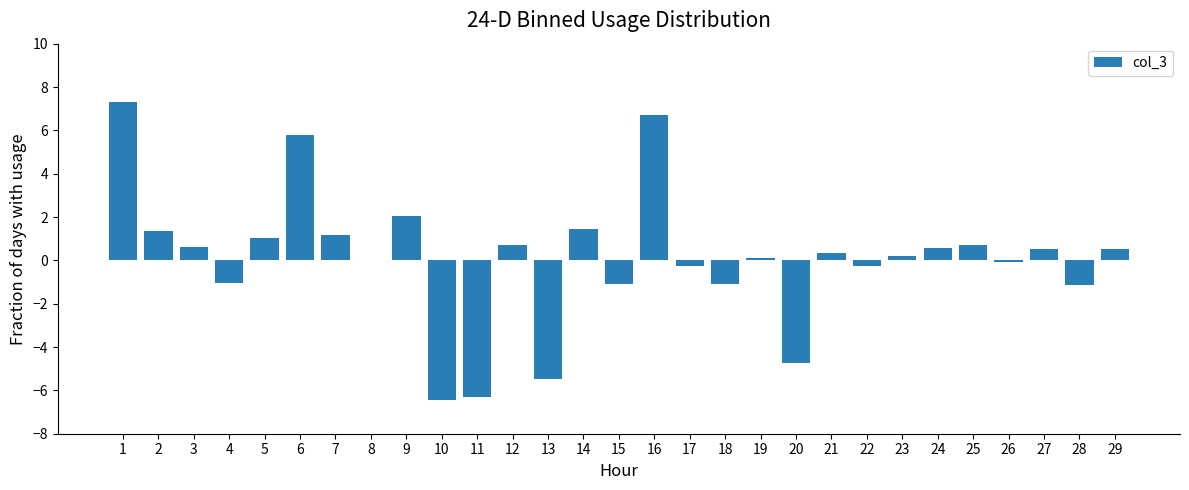

How many categories are shown in the chart?

29